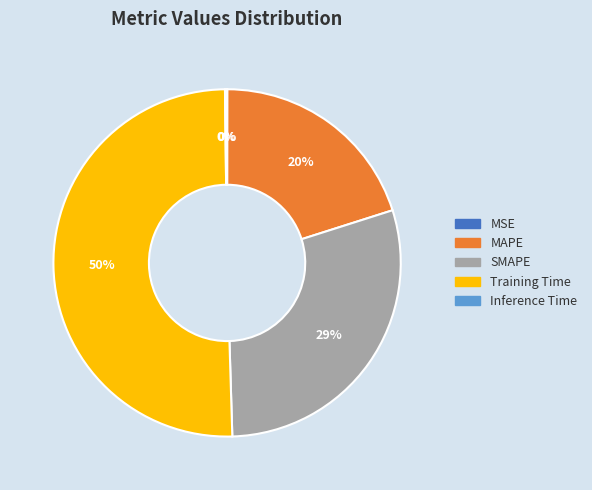

Is it true that SMAPE is 20% of the pie?

False